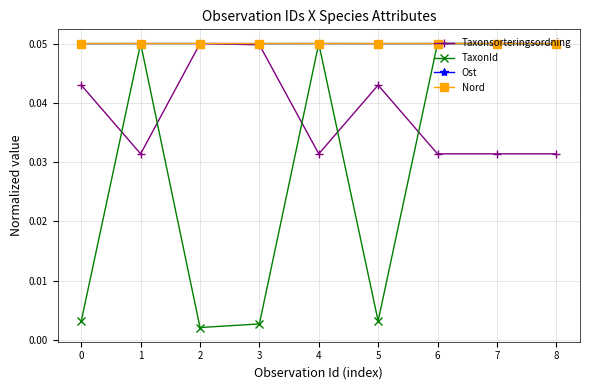

How many categories are shown in the chart?

9